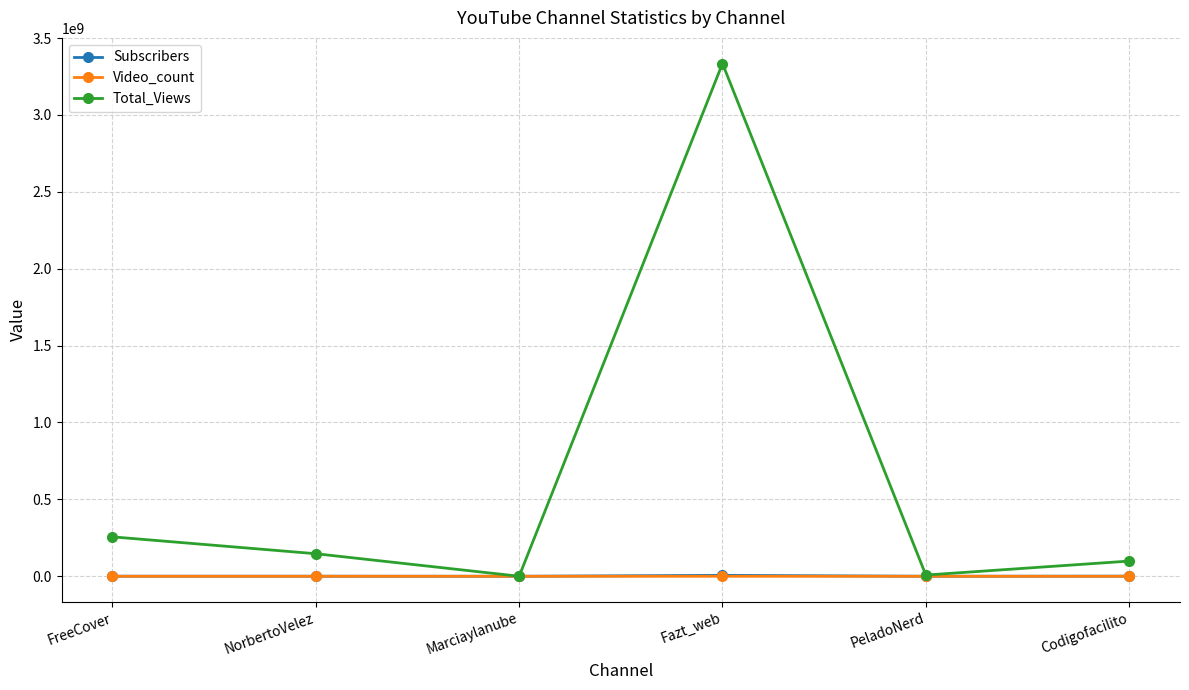

How many values in the Subscribers series are below 469000?

3